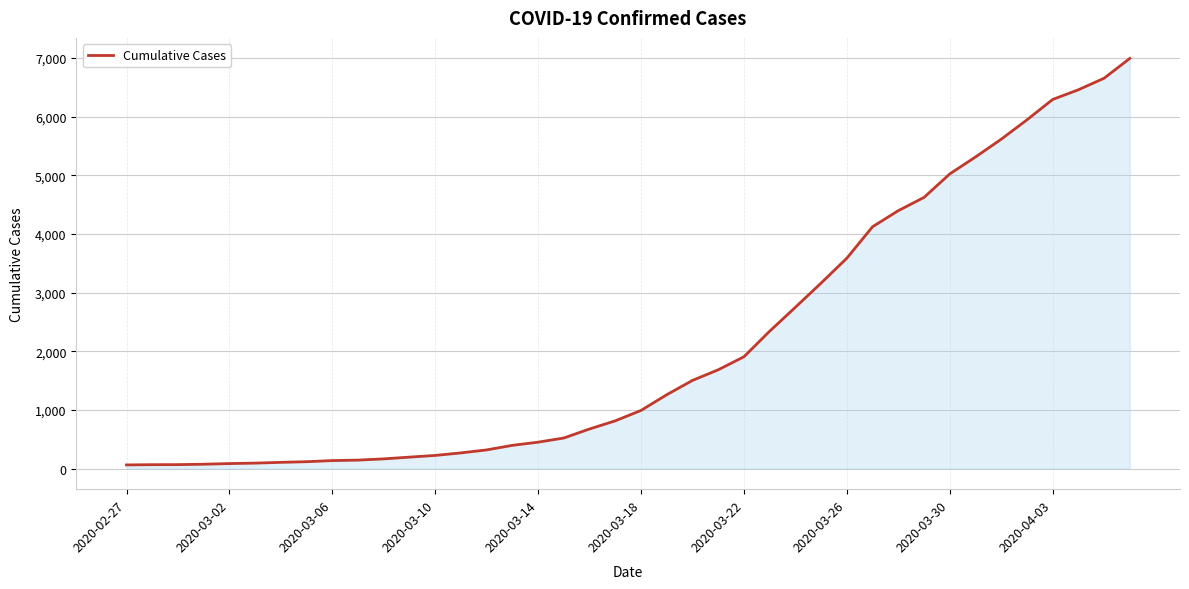

What is the maximum value shown in the chart?

6995